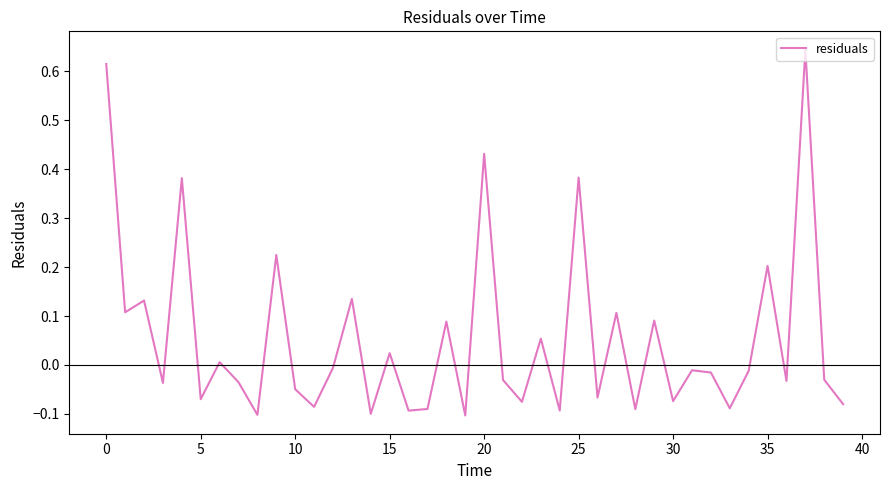

What is the difference between the maximum and minimum values?

0.7